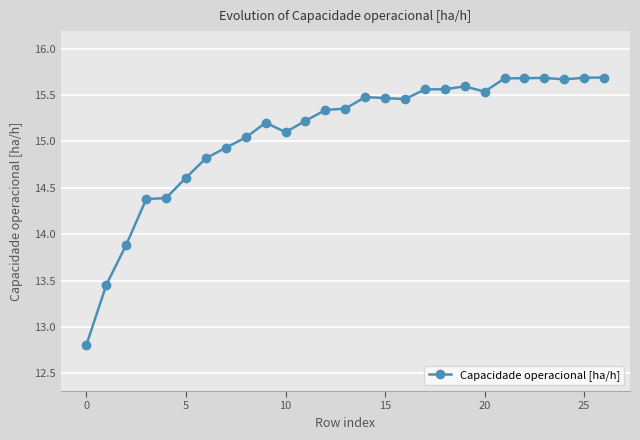

True or false: there are more than 0 points higher than both neighbors.

True